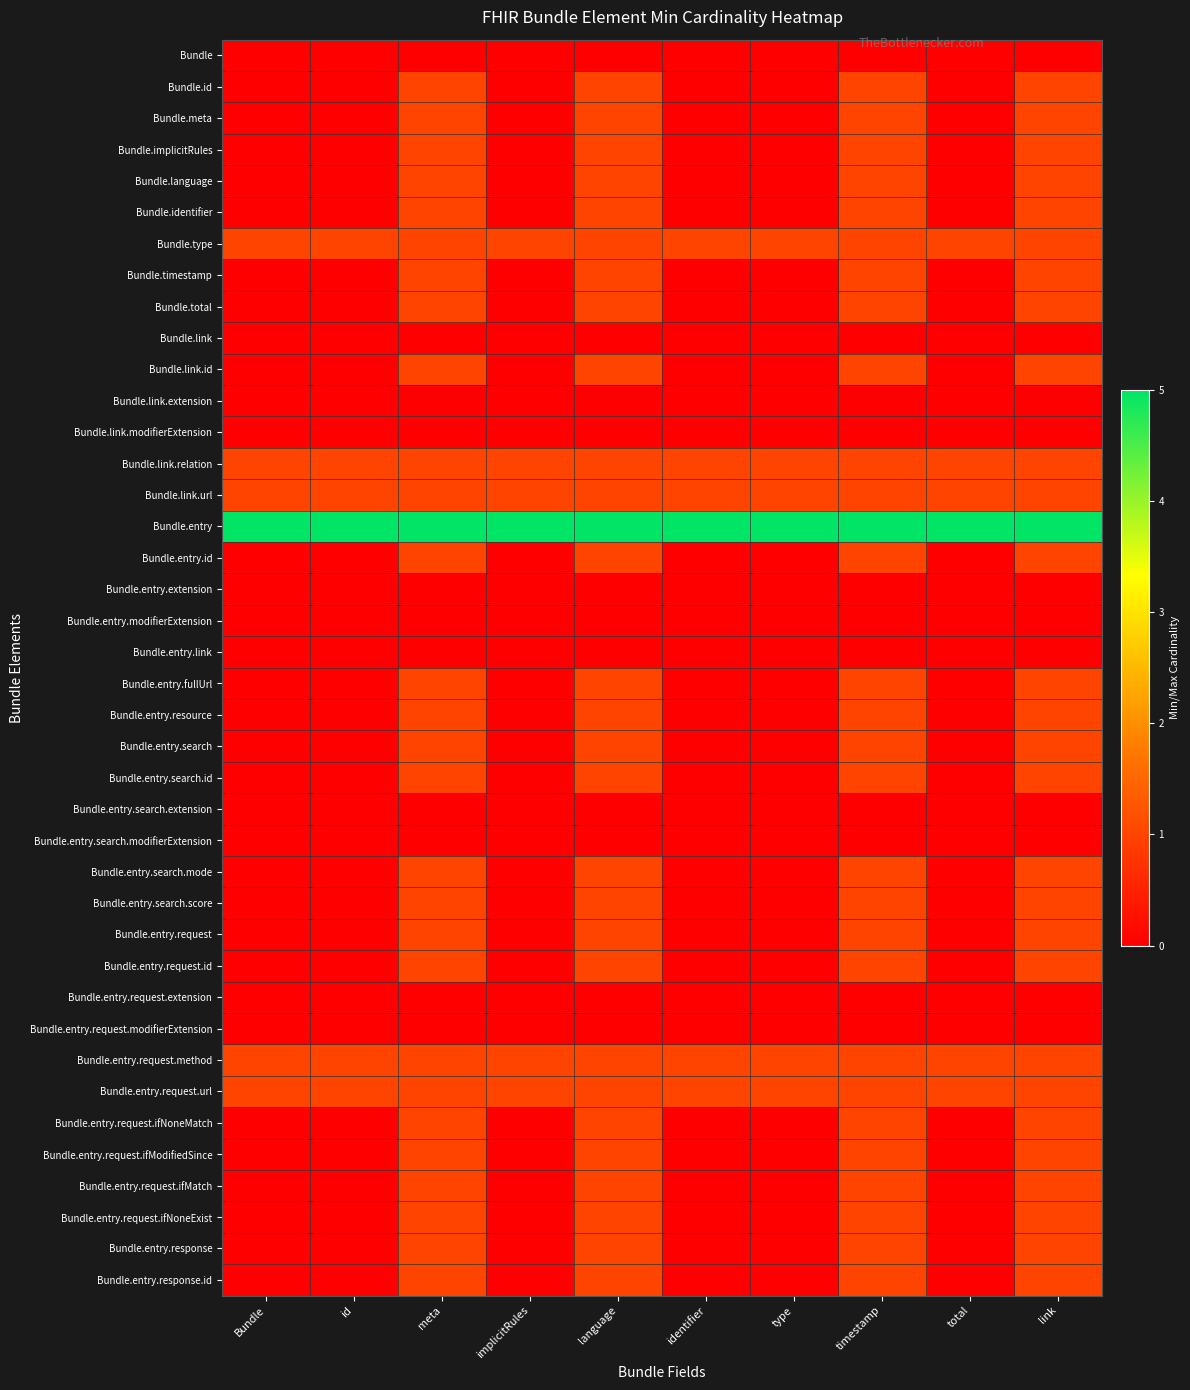

At how many categories does at least one series exceed 1?

10